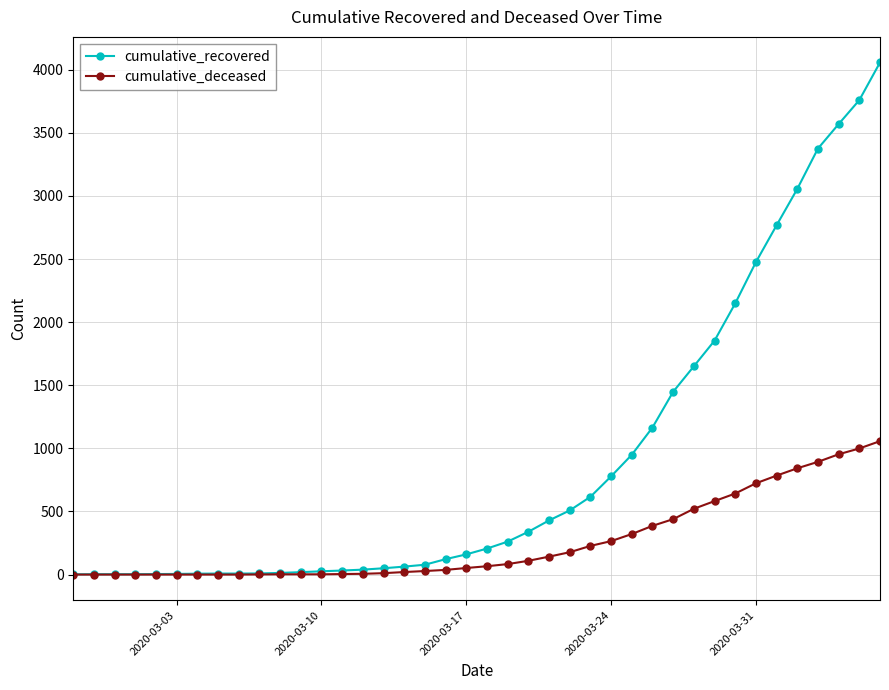

List the series in order of their overall mean, lowest first.

cumulative_deceased, cumulative_recovered